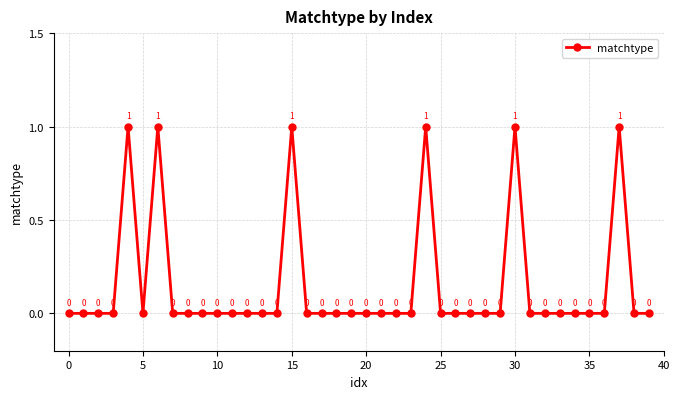

What is the sum of all values?

6